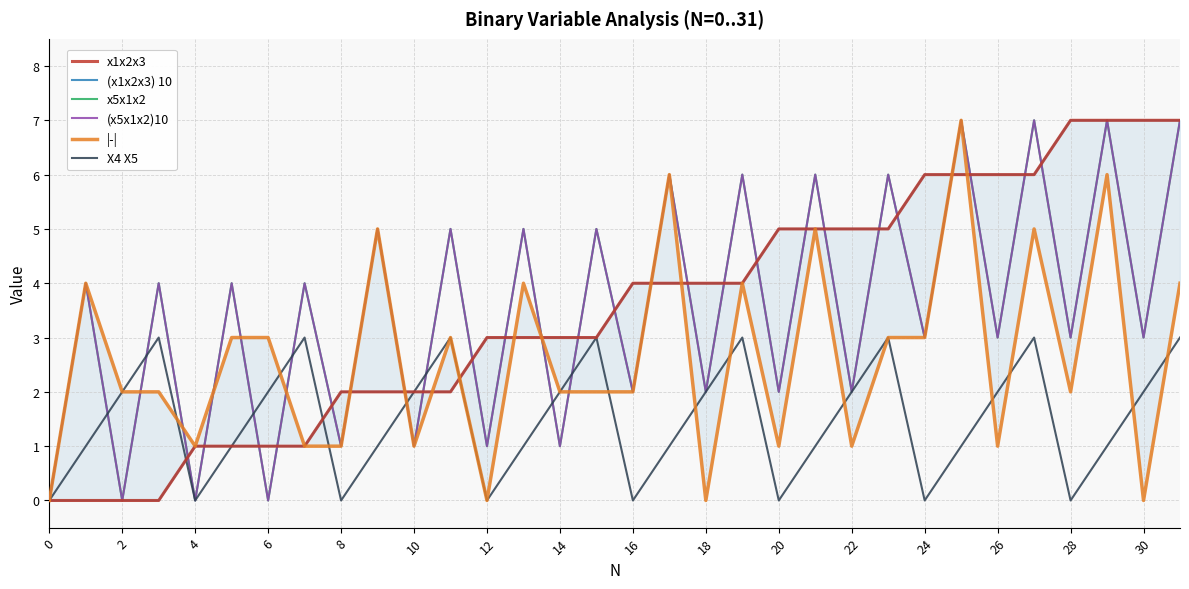

Count the number of categories in the chart.

32